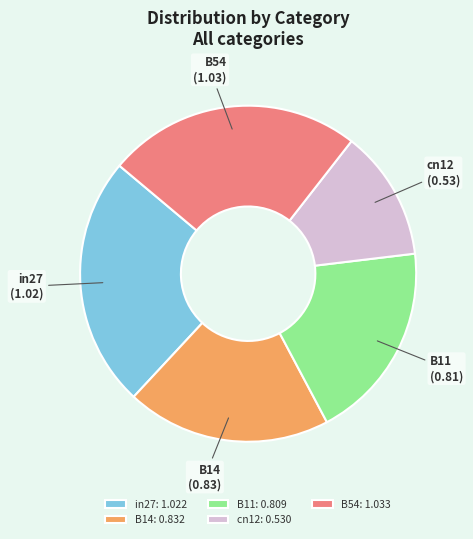

The B11 slice represents 7% of the pie. True or false?

False